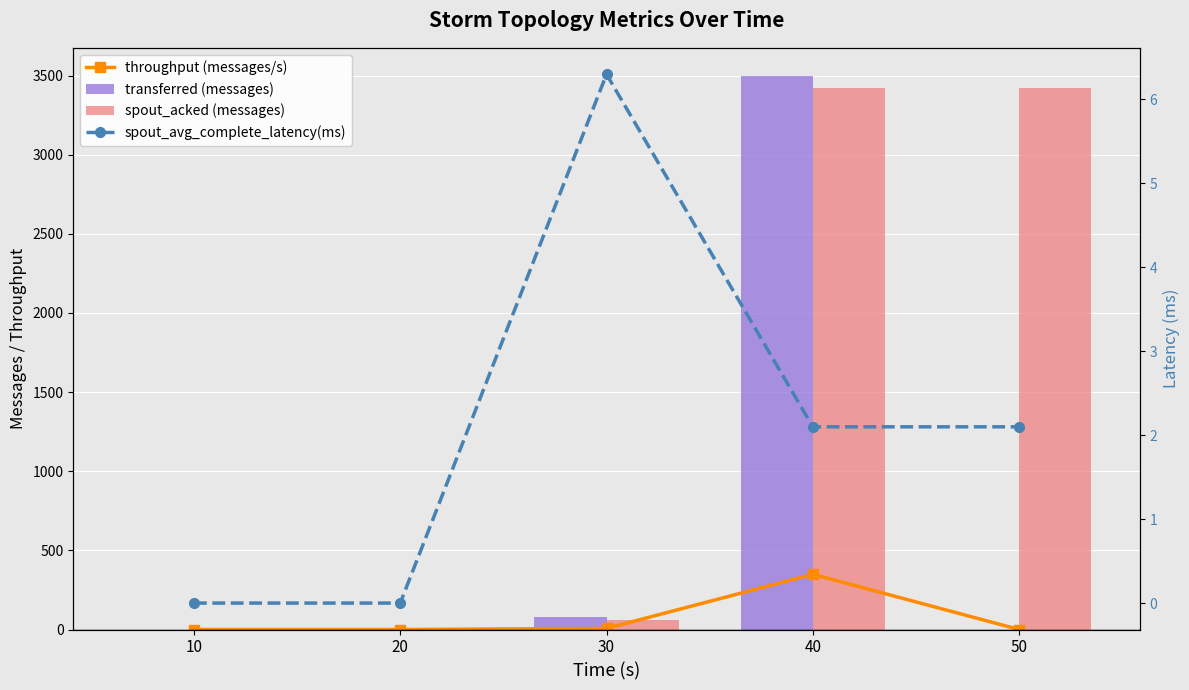

Is the value of spout_avg_complete_latency(ms) at 20 greater than the value of spout_acked (messages) at 50?

No